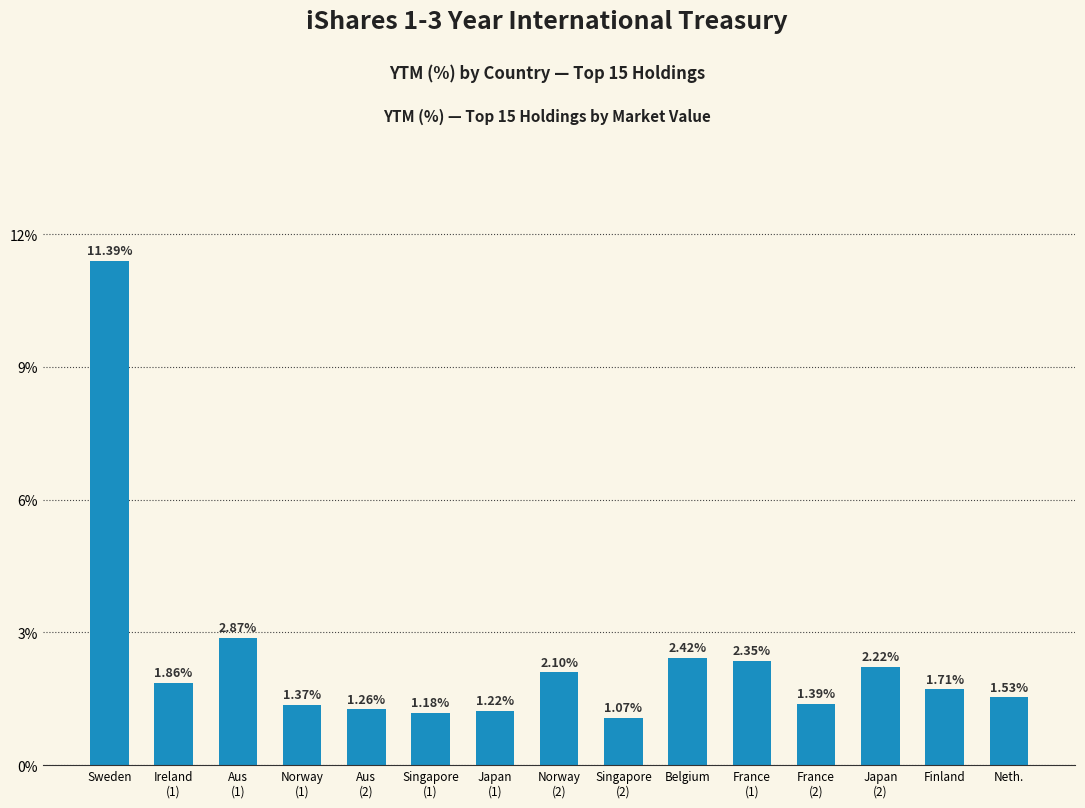

The chart shows a value of 0.3 at Singapore
(1). True or false?

False